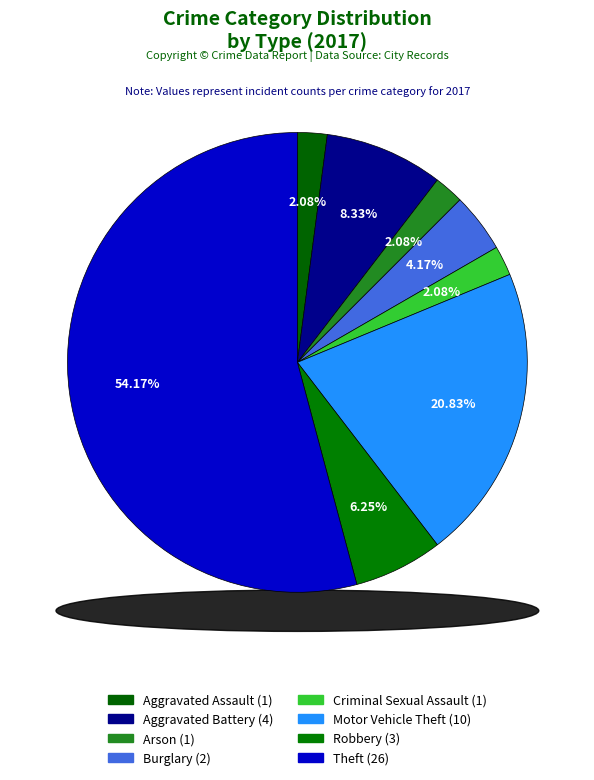

To the nearest percent, what percentage of the pie is Aggravated Assault?

2%